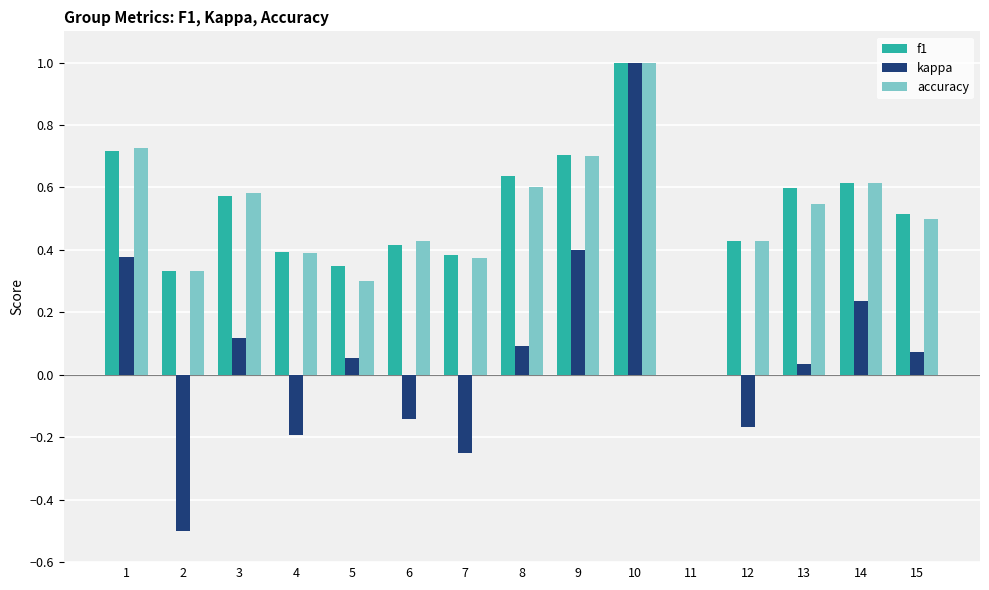

What are all the series names shown in the legend?

f1, kappa, accuracy